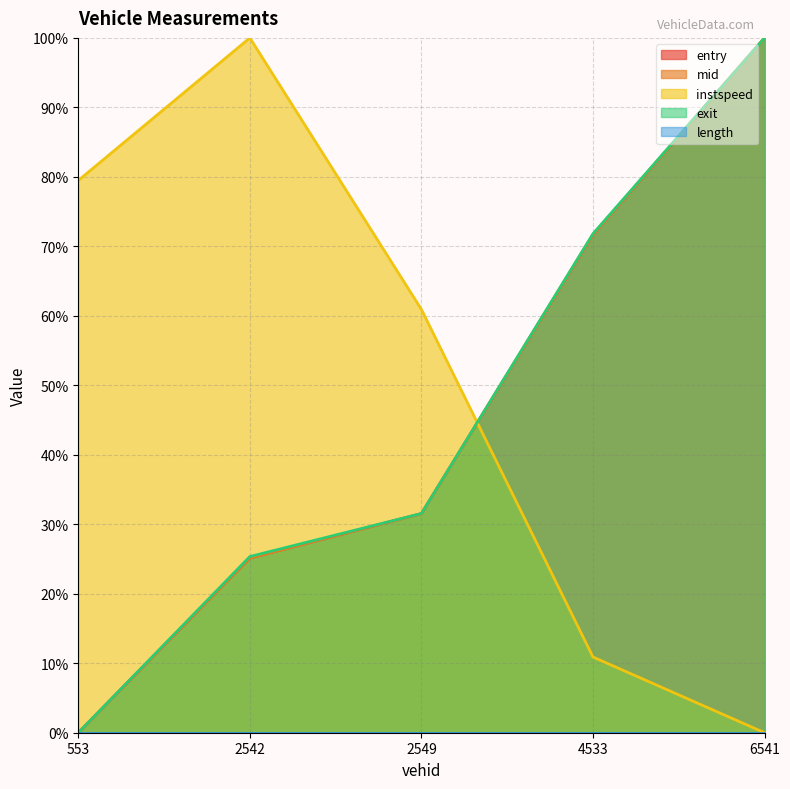

Rank the categories by mid value from highest to lowest.

6541, 4533, 2549, 2542, 553